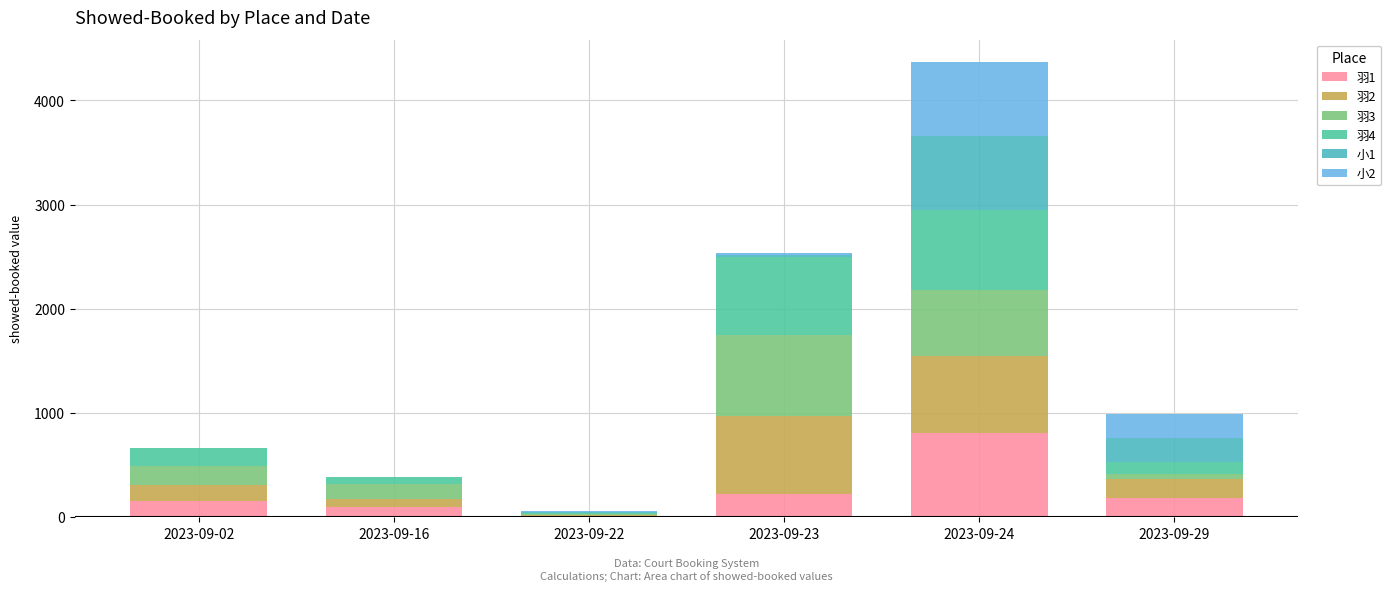

What is the difference between the maximum and minimum values in the 羽2 series?

739.1